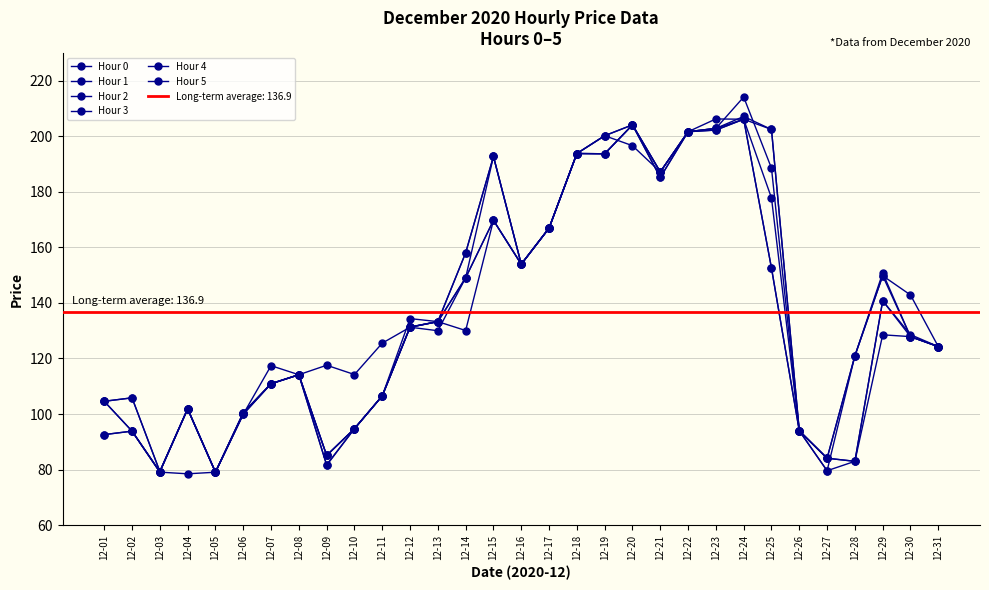

How many lines are shown in the chart?

6